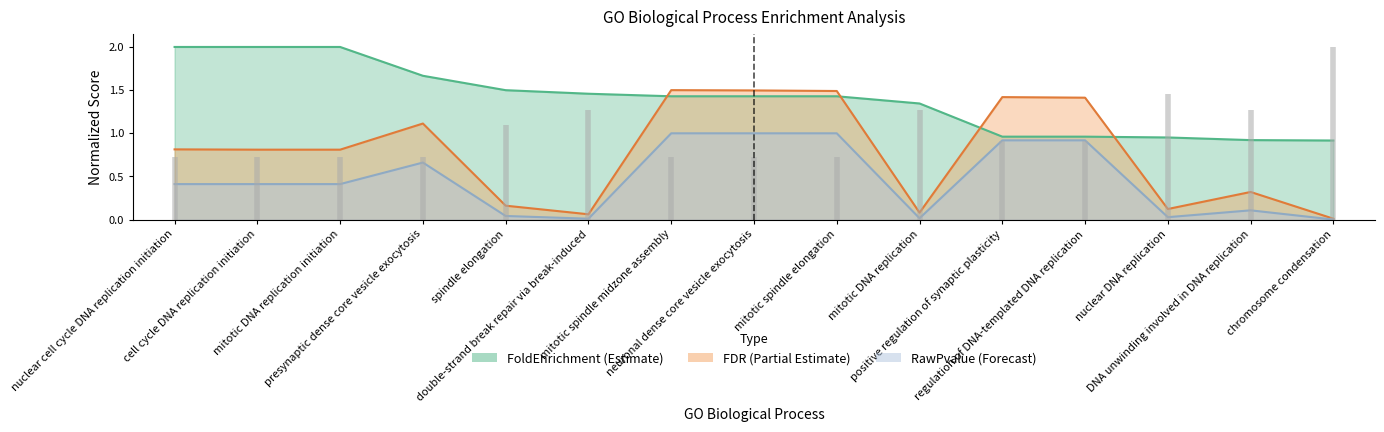

Does the chart display data point markers on the line(s)?

No